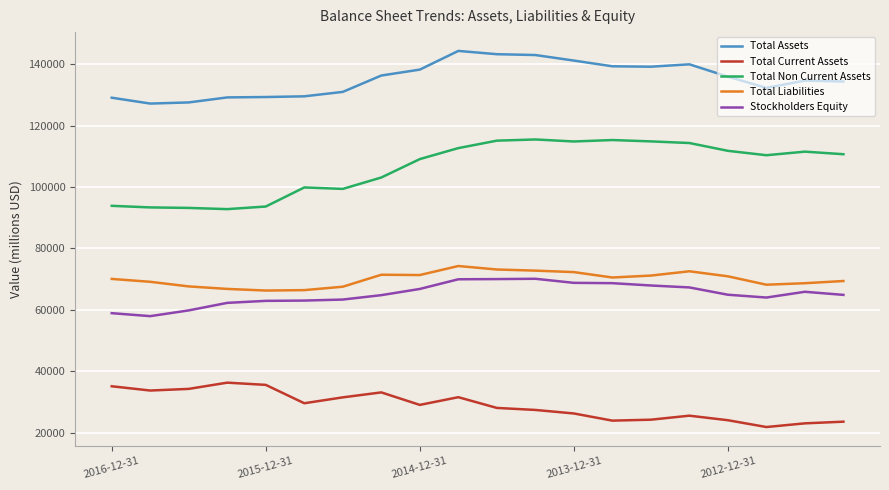

True or false: Stockholders Equity and Total Current Assets intersect in this chart.

False